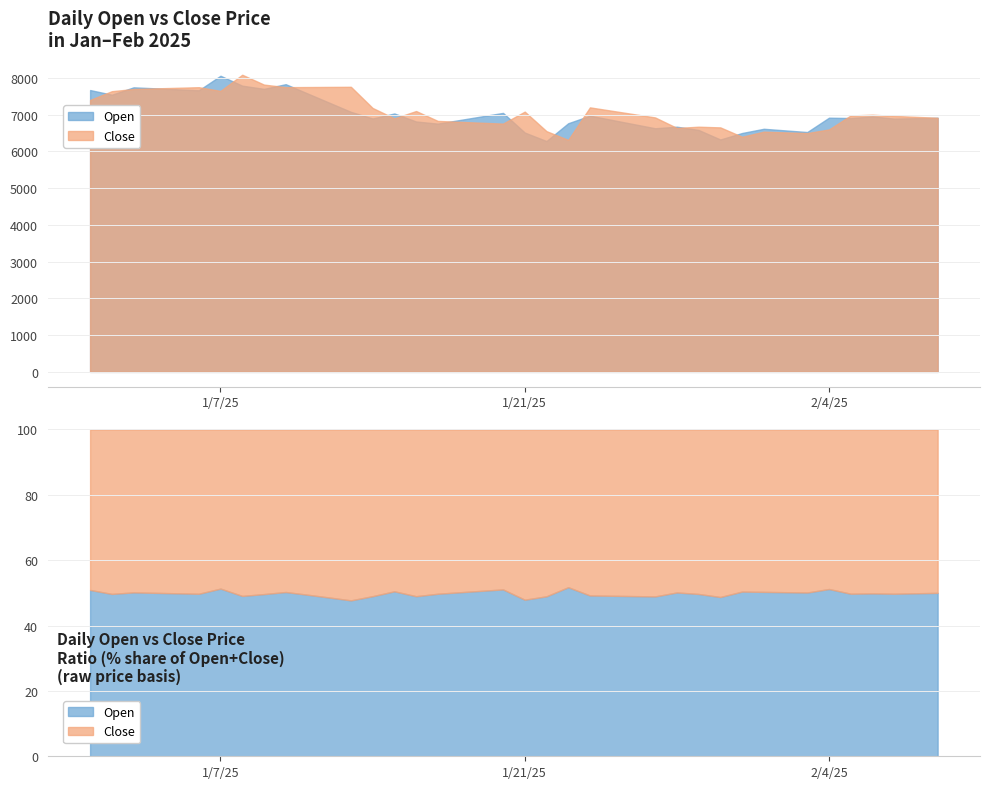

At 2025-01-27, list the series in order from largest to smallest.

Close, Open